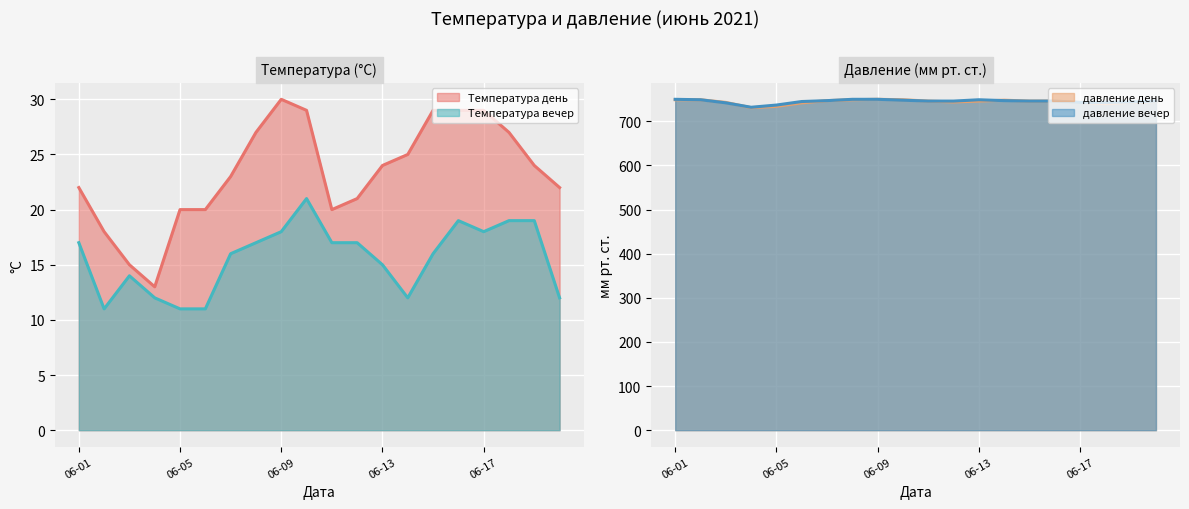

True or false: давление вечер and Температура день intersect in this chart.

False